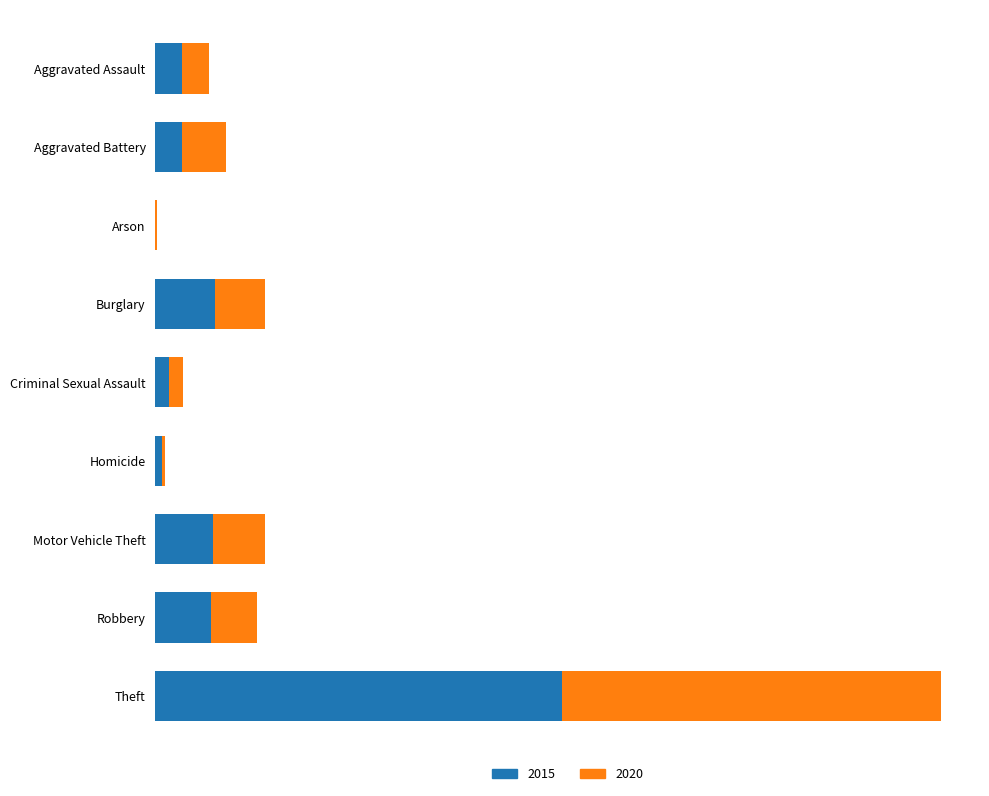

What are all the series names shown in the legend?

2015, 2020